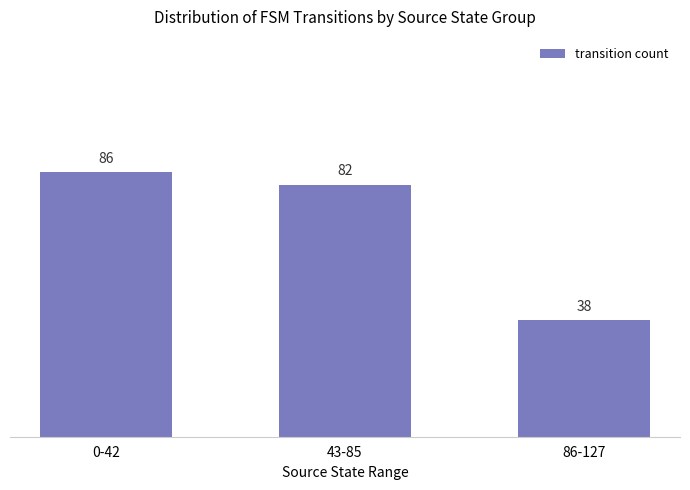

List the labels in order of value, largest first.

0-42, 43-85, 86-127